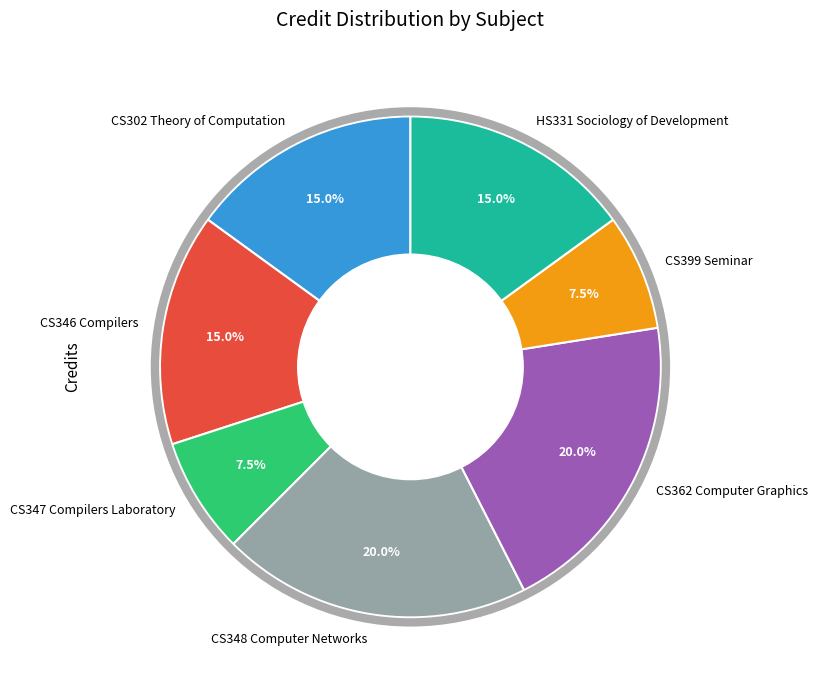

Count the number of slices in the pie.

7